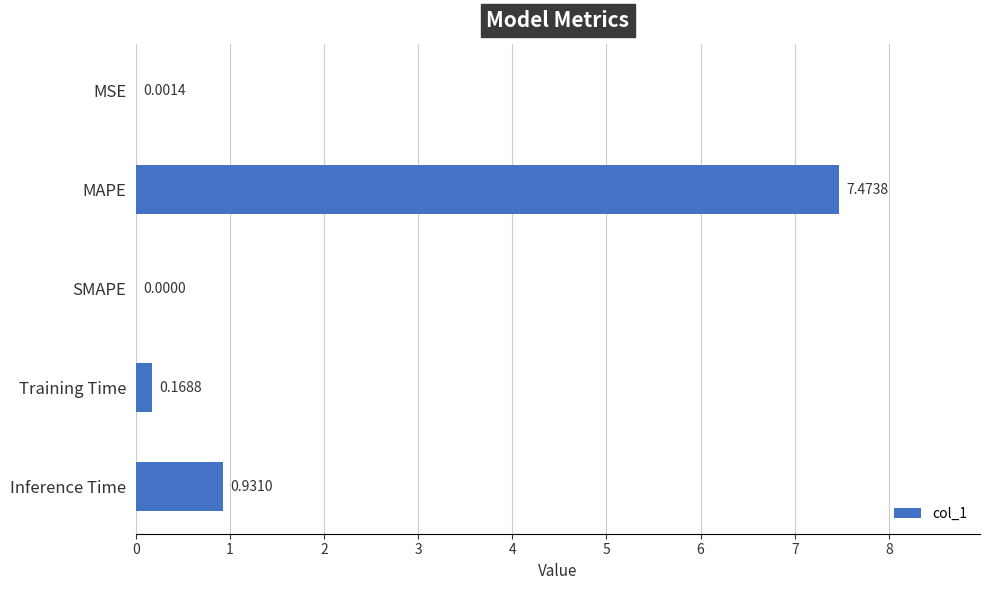

Which label corresponds to the largest value in the chart?

MAPE